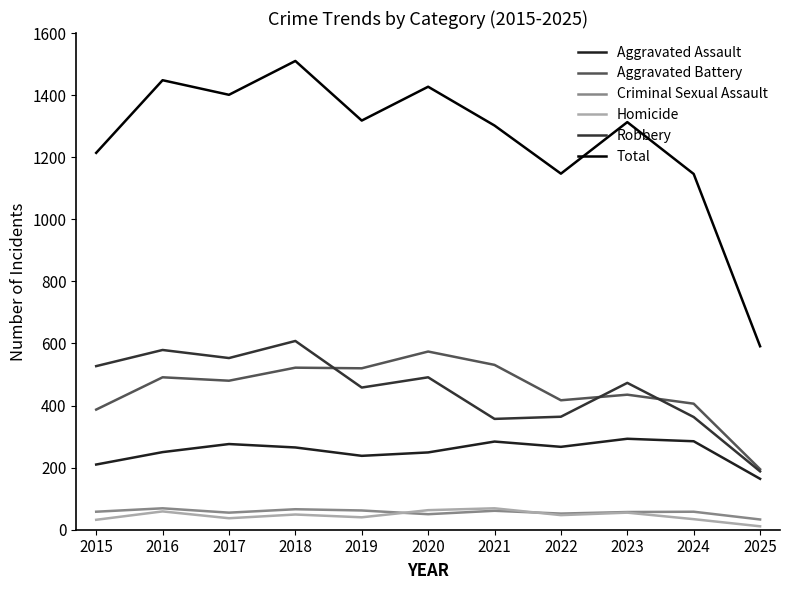

Is this an area chart (filled region under the line)?

No